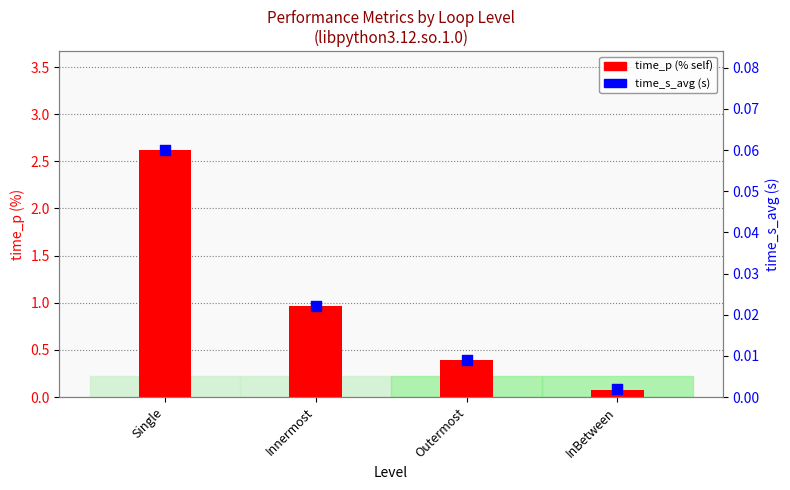

What is the total value across all series at Single?

2.7